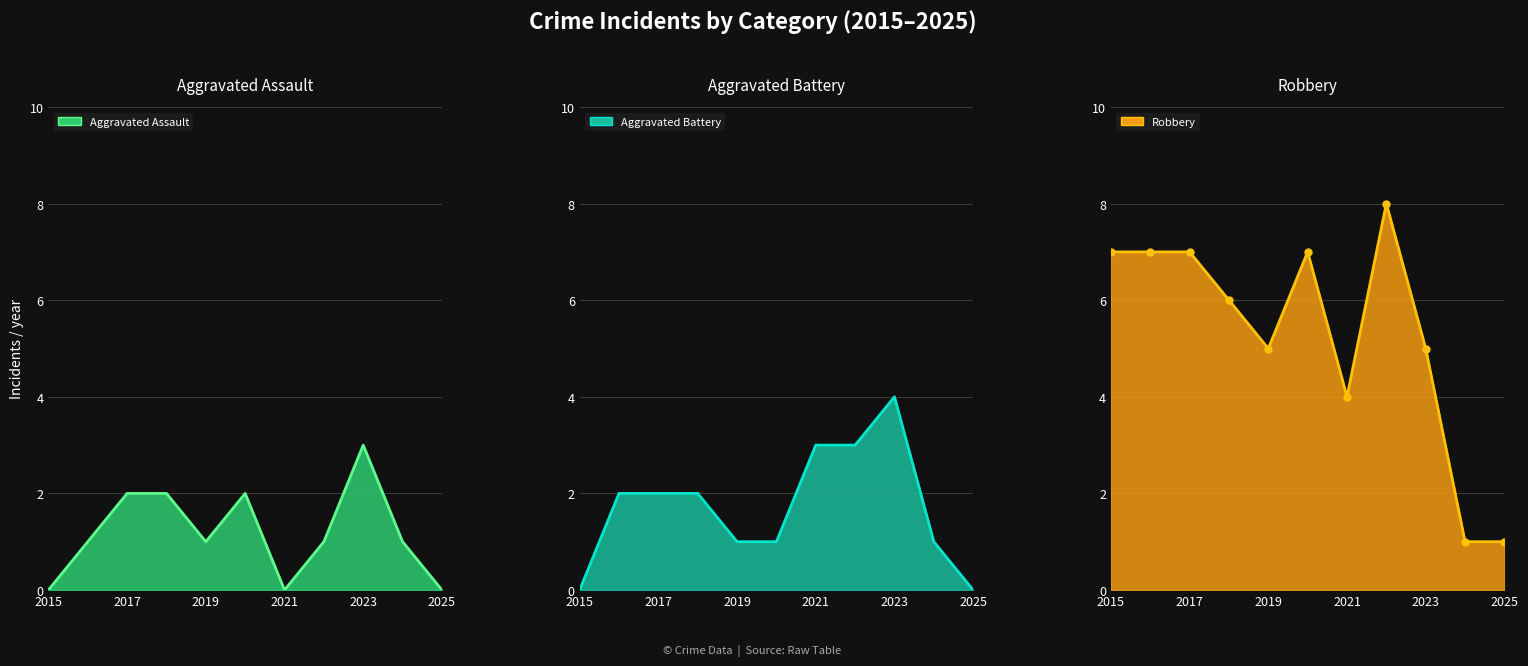

Reading left to right, what are all the values shown in this chart?

Aggravated Assault line: 0	1	2	2	1	2	0	1	3	1	0
Aggravated Battery line: 0	2	2	2	1	1	3	3	4	1	0
Robbery line: 7	7	7	6	5	7	4	8	5	1	1
Robbery markers: 7	7	7	6	5	7	4	8	5	1	1